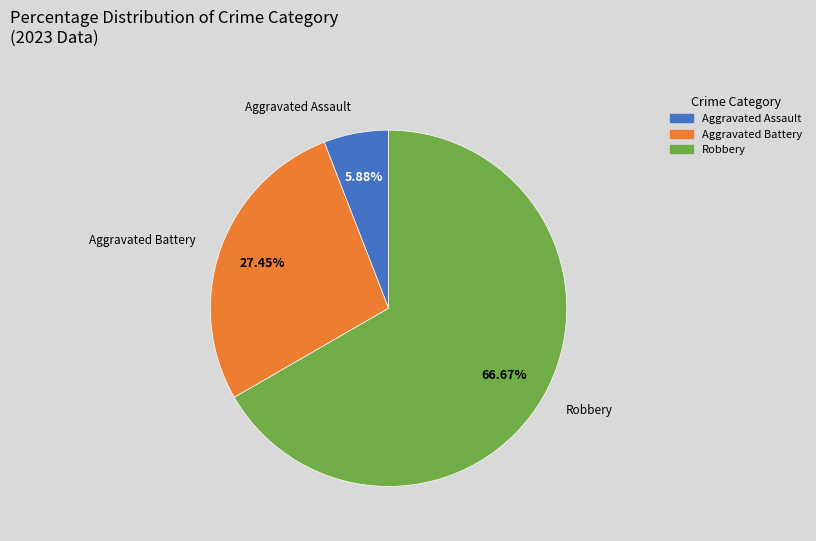

To the nearest percent, what is the difference between the largest and smallest slice percentages?

61%